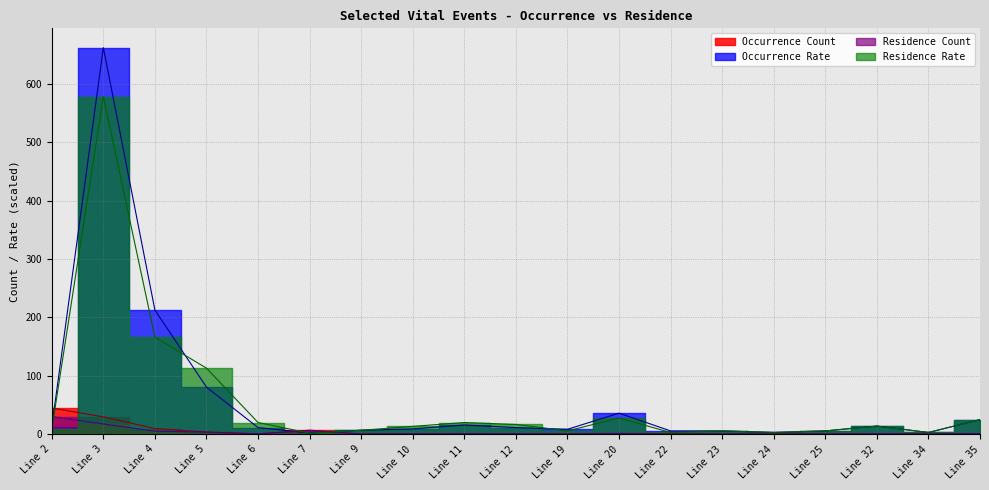

Reading left to right, extract all data points from this chart.

Occurrence Count: 44.7	29.6	9.5	3.6	0.5	6.8	0.3	0.4	0.7	0.5	0.3	1.3	0.2	0.2	0.1	0.2	0.5	0.1	0.9
Occurrence Rate: 12.4	662.2	212.5	80.5	11.2	1.9	6.7	8.9	15.7	11.2	8.3	35.9	5.5	5.5	2.8	5.5	13.8	2.8	24.9
Residence Count: 30.1	17.4	5.0	3.4	0.6	5.8	0.2	0.4	0.6	0.5	0.2	1.0	0.1	0.2	0.1	0.2	0.5	0.1	0.9
Residence Rate: 8.3	578.1	166.1	113.0	19.9	1.6	6.6	13.3	19.9	16.6	5.5	27.6	2.8	5.5	2.8	5.5	13.8	2.8	24.9